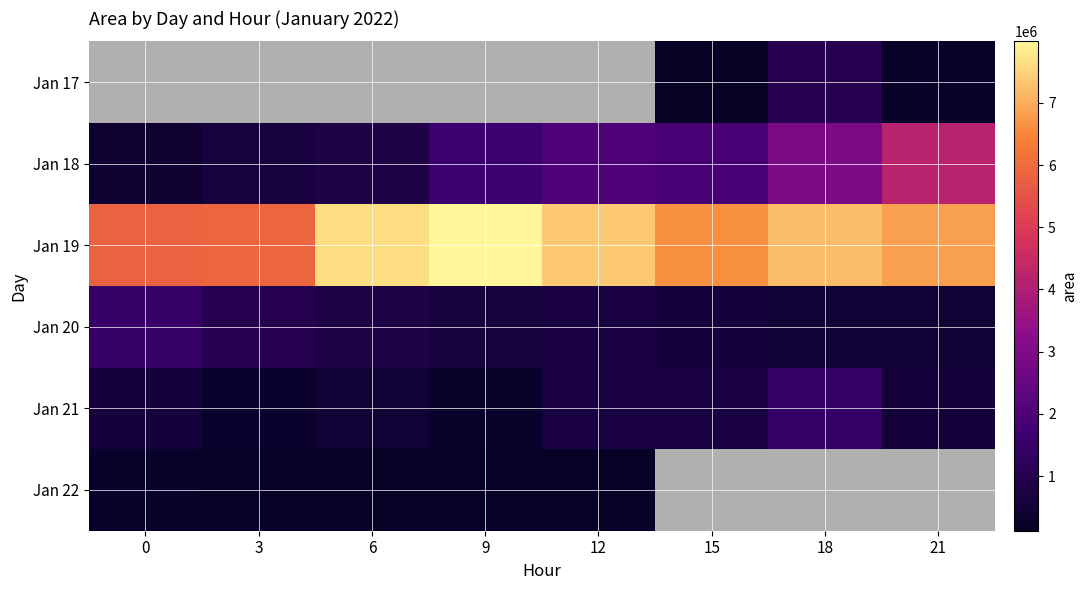

The value of Jan 18 at 0 is 92892.0. True or false?

False